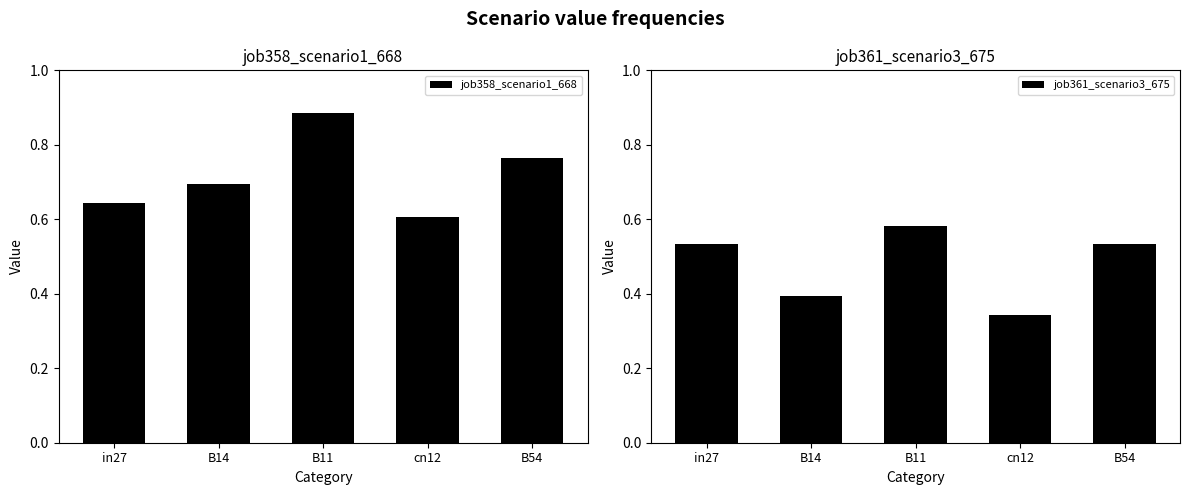

What is the greatest value displayed?

0.9